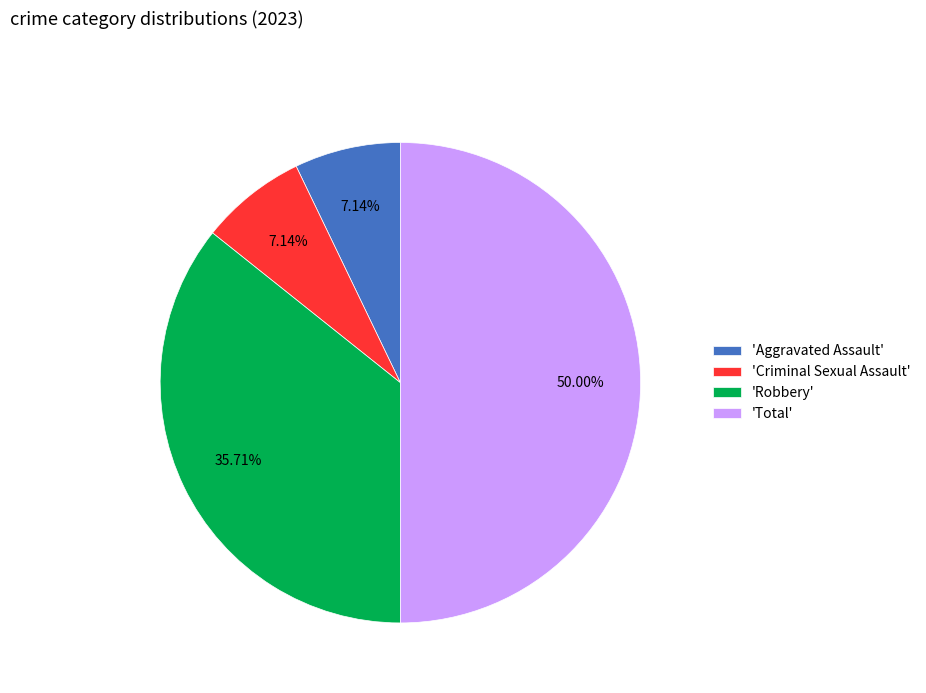

How many slices are in this pie chart?

4